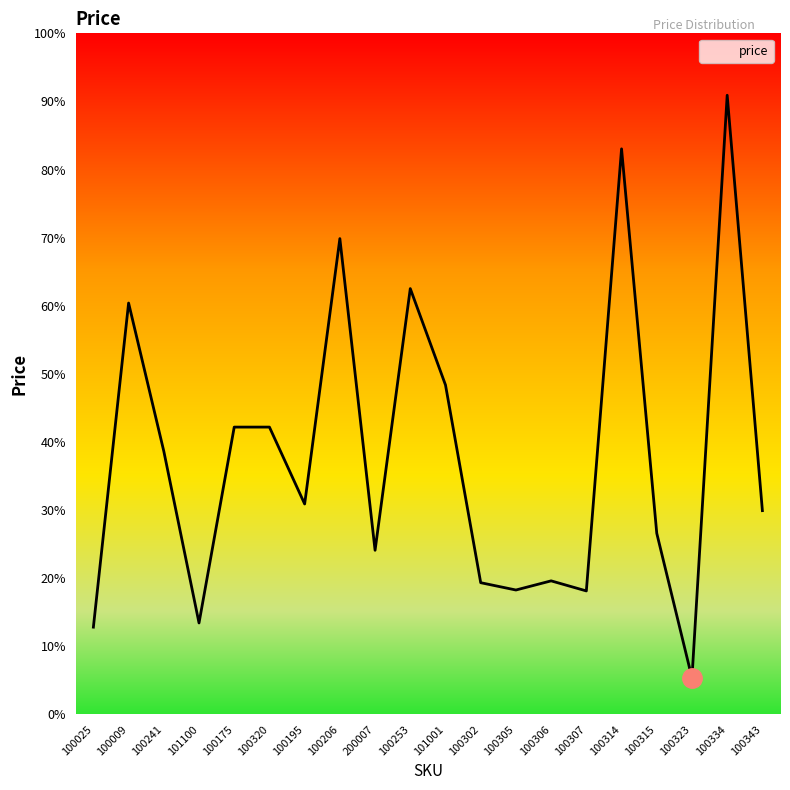

Reading left to right, what are all the values shown in this chart?

100025=4772	100009=22477	100241=14382	101100=5000	100175=15700	100320=15700	100195=11500	100206=25997	200007=8970	100253=23266	101001=18000	100302=7200	100305=6800	100306=7300	100307=6750	100314=30900	100315=9900	100323=2000	100334=33828	100343=11136